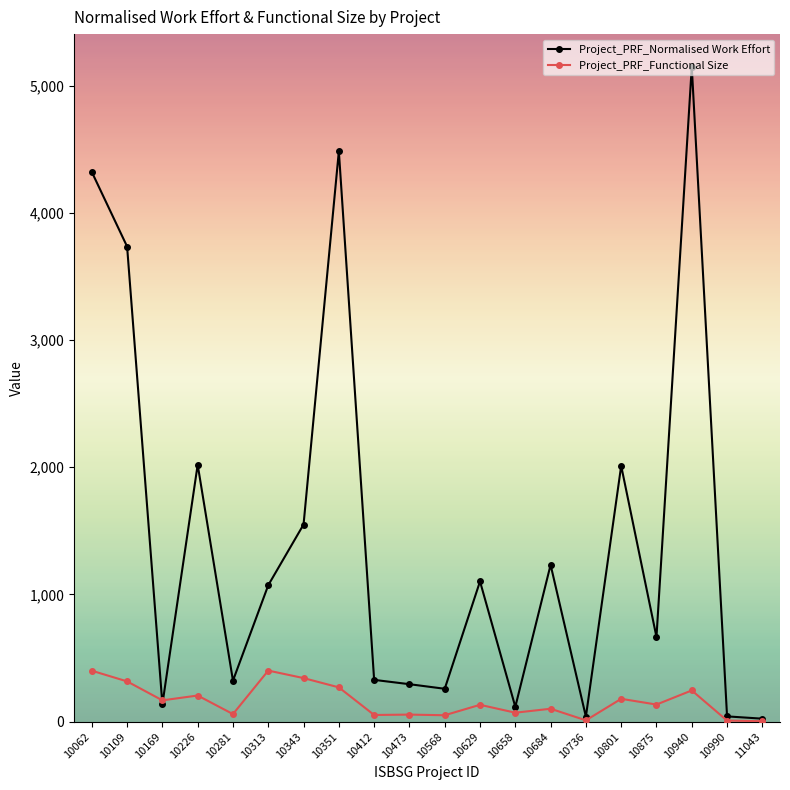

True or false: Project_PRF_Normalised Work Effort has a value of 117 at 10658.

True